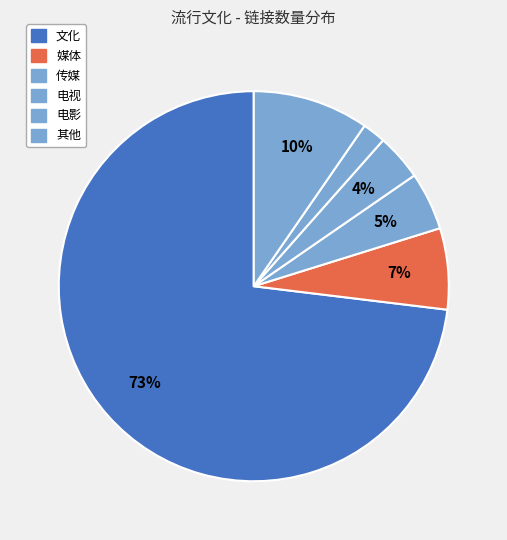

How many segments does this pie chart have?

6